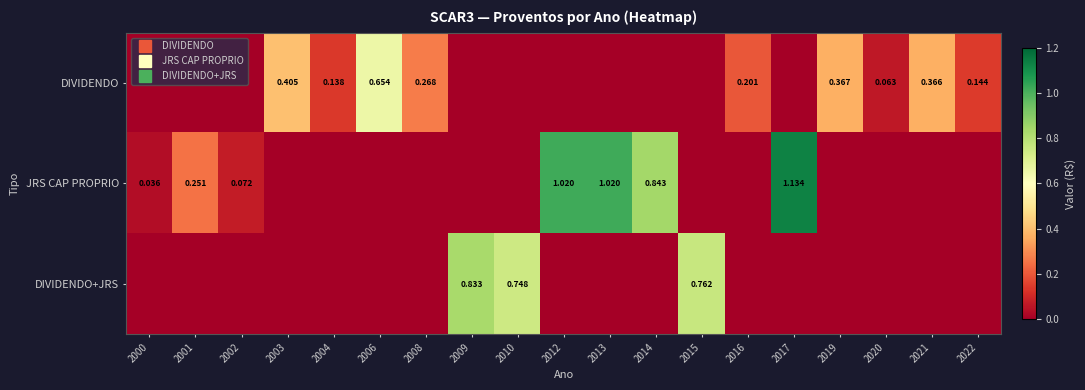

Which label corresponds to the largest value in the chart?

2017